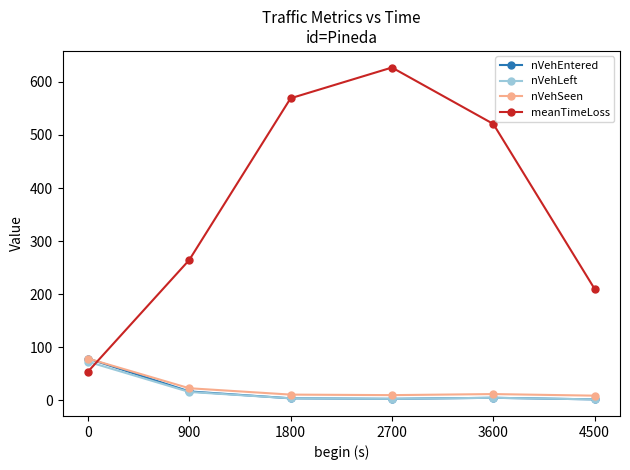

What is the total value across all series at 3600?

542.8